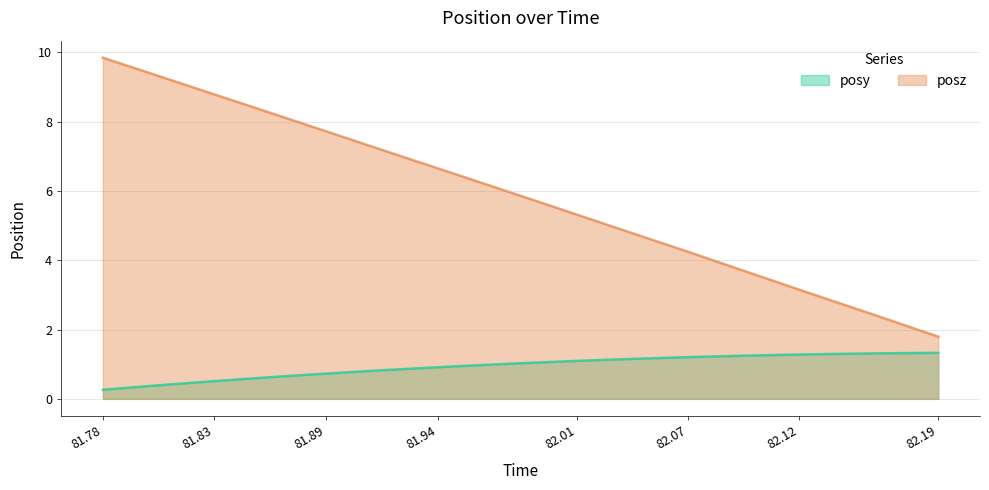

Which series has the largest range (max minus min)?

posz